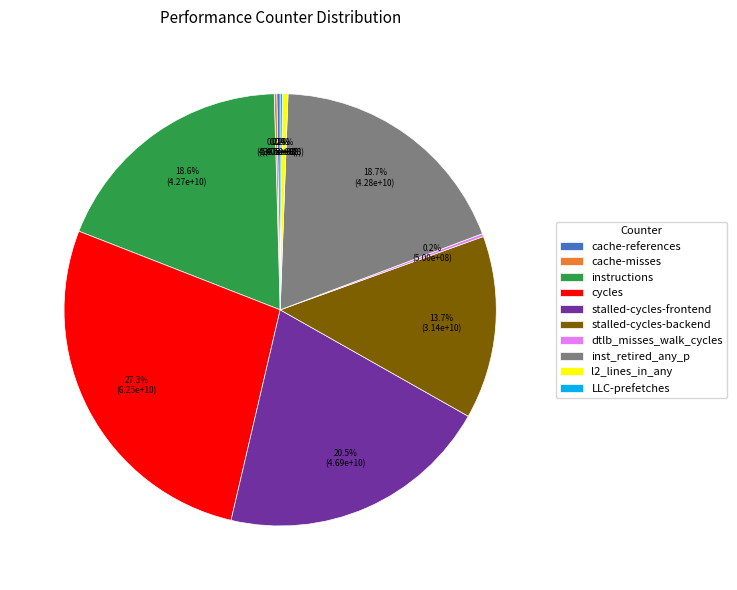

Between stalled-cycles-backend and stalled-cycles-frontend, which is larger?

stalled-cycles-frontend